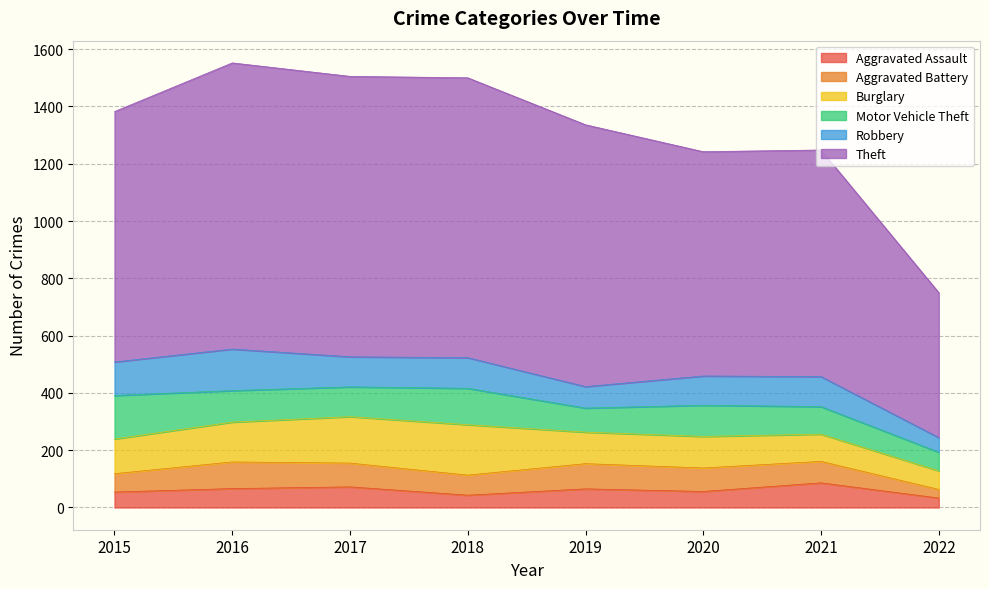

Reading right to left, extract all data points from this chart.

Aggravated Assault: 33	86	56	65	43	72	66	54
Aggravated Battery: 30	75	82	88	70	83	93	64
Burglary: 65	95	110	110	176	162	139	121
Motor Vehicle Theft: 65	96	109	84	127	104	110	152
Robbery: 51	105	102	75	107	105	145	117
Theft: 506	791	783	914	977	979	999	874